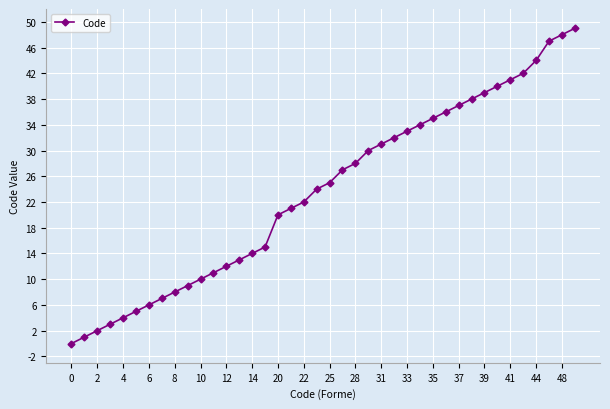

How many data points are less than 25?

20